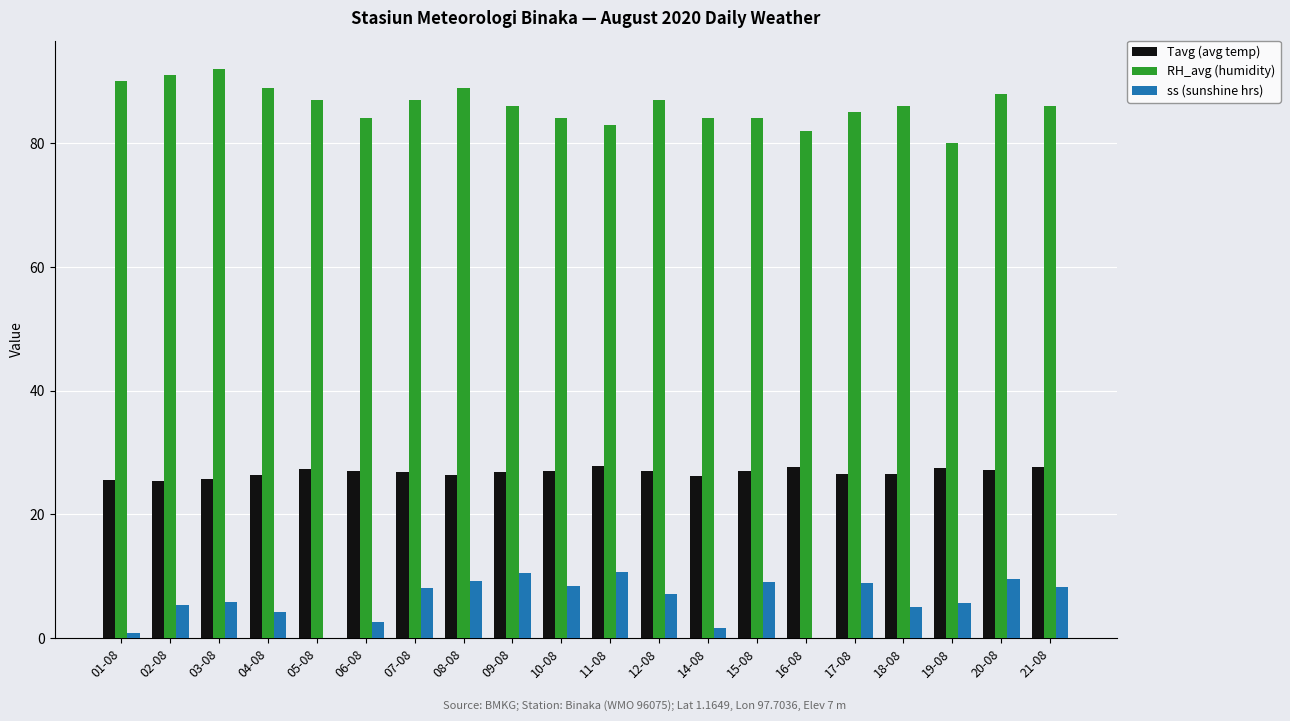

What is the sum of all RH_avg (humidity) values?

1724.0